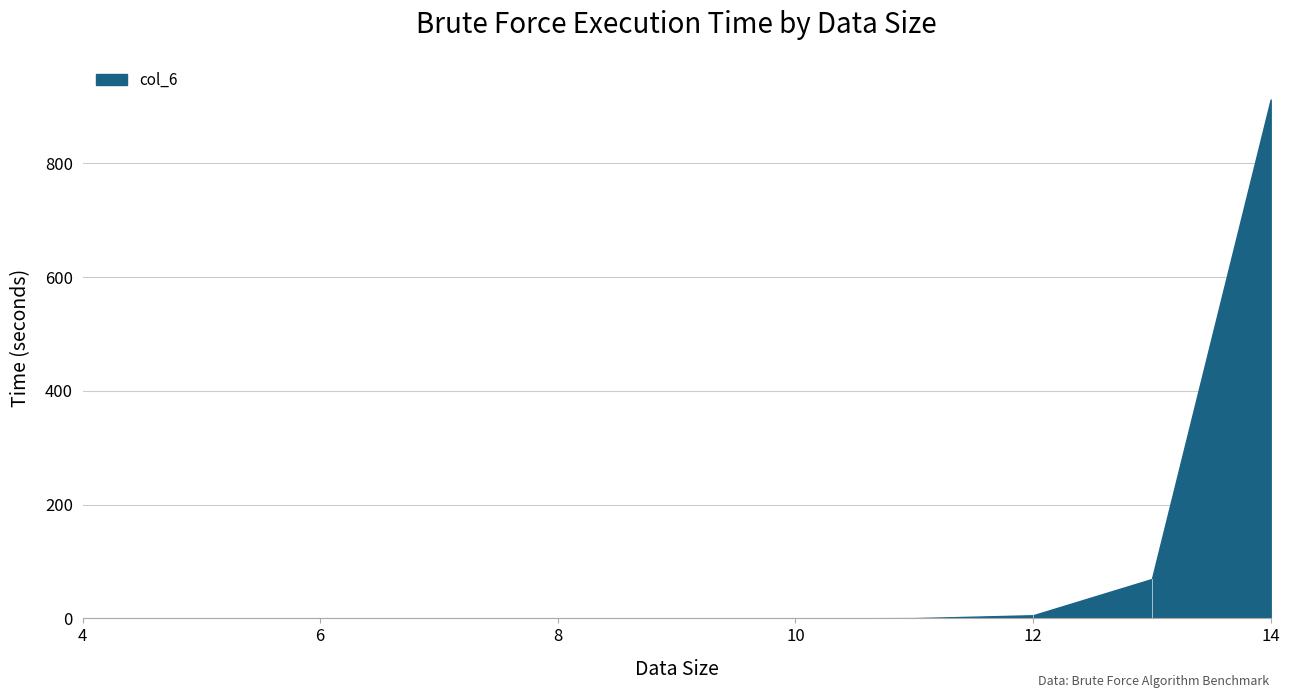

What is the difference between the maximum and minimum values?

912.2